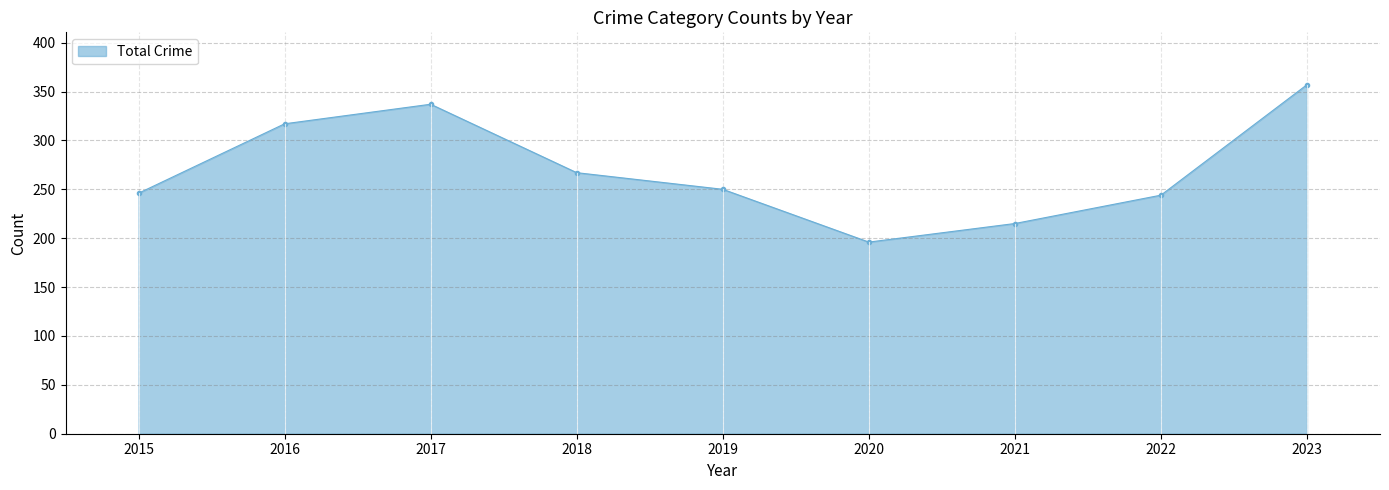

What is the ratio of the value at 2020 to the value at 2017?

0.6